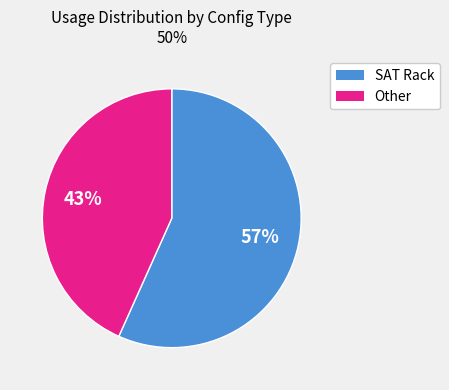

Count the number of slices in the pie.

2